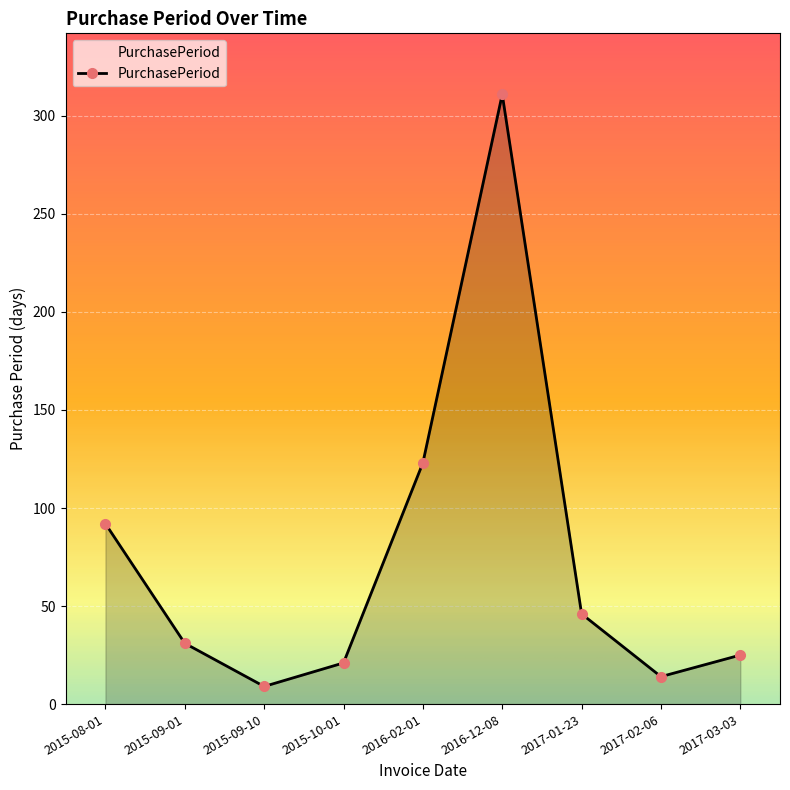

How many data points does each series have?

9